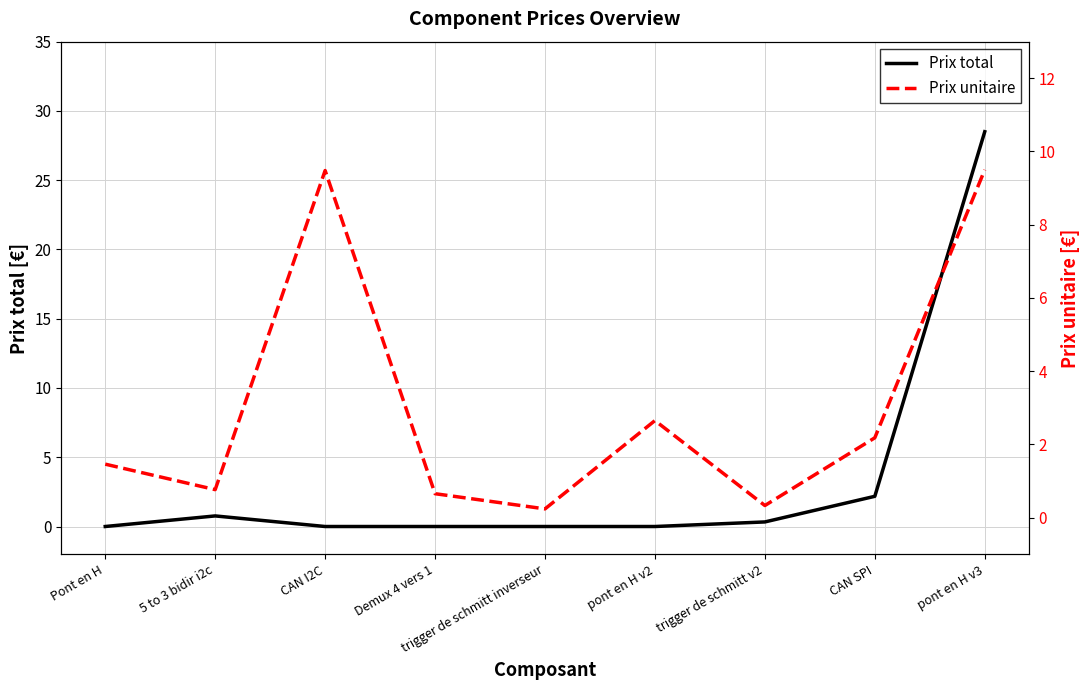

How many interior local peaks does the Prix unitaire series have?

2